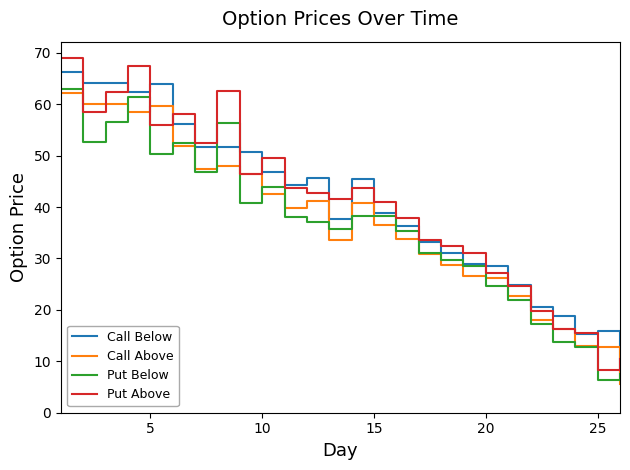

Which series has the largest range (max minus min)?

Put Above